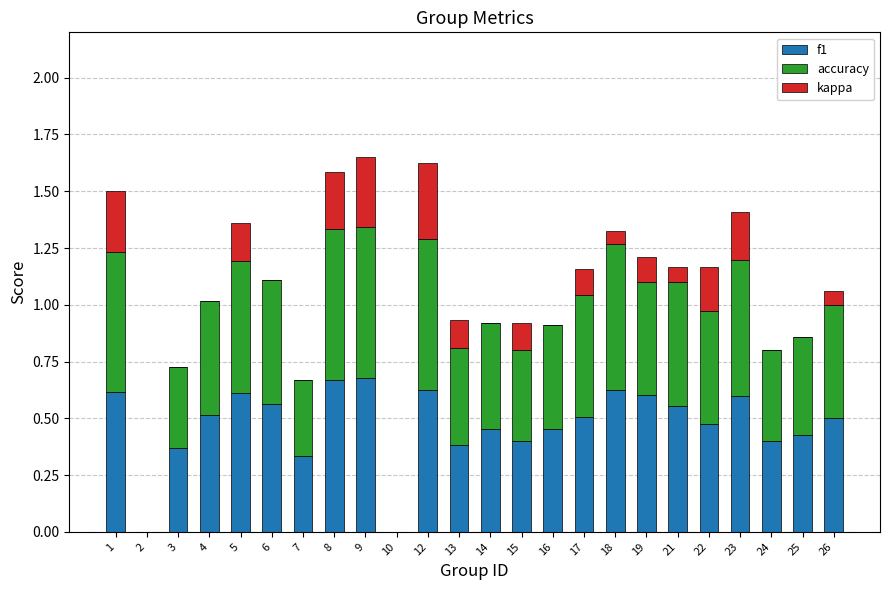

True or false: f1 has a value of 0.4 at 24.

True